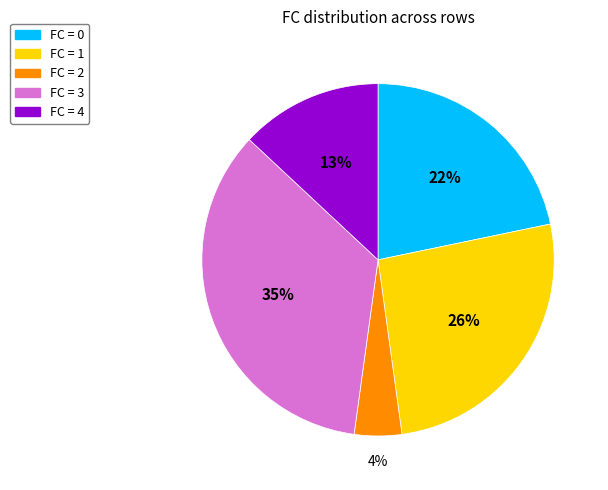

To the nearest percent, what is the average slice percentage?

20%